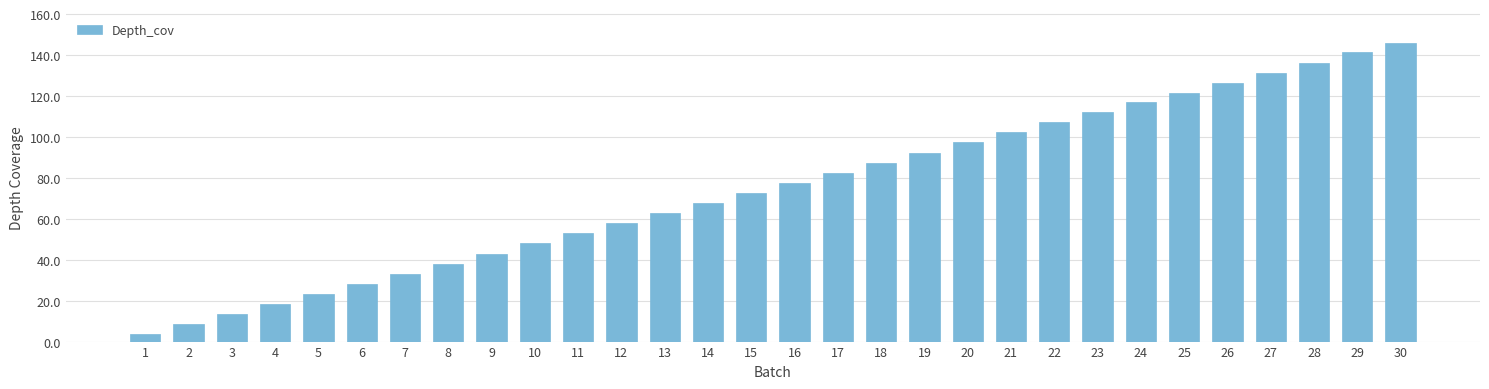

What is the sum of the values at 17 and 1?

86.5